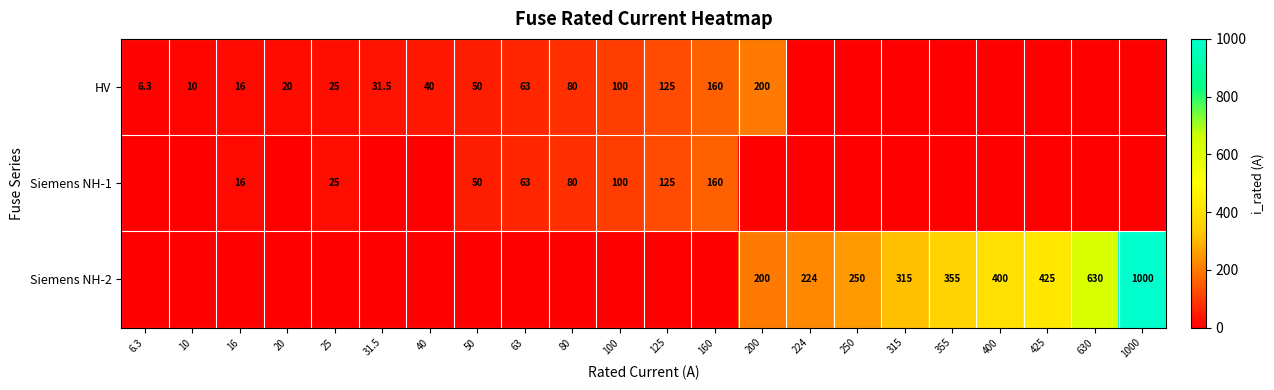

Which category has the highest value across all series?

1000